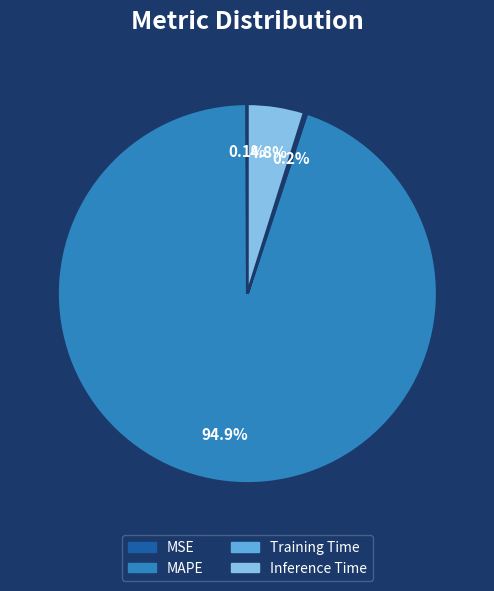

Which slice is the largest?

MAPE